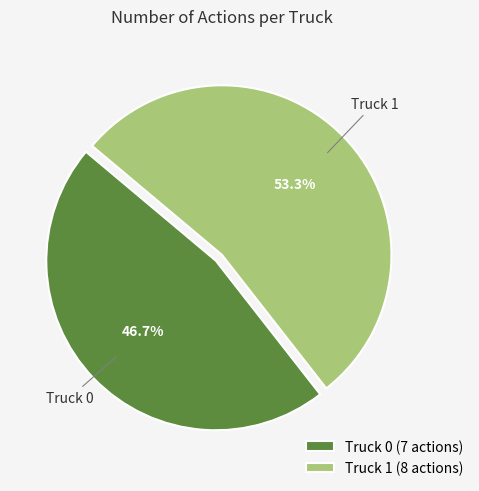

Approximately how many times larger is the value at Truck 0 compared to Truck 1?

0.9